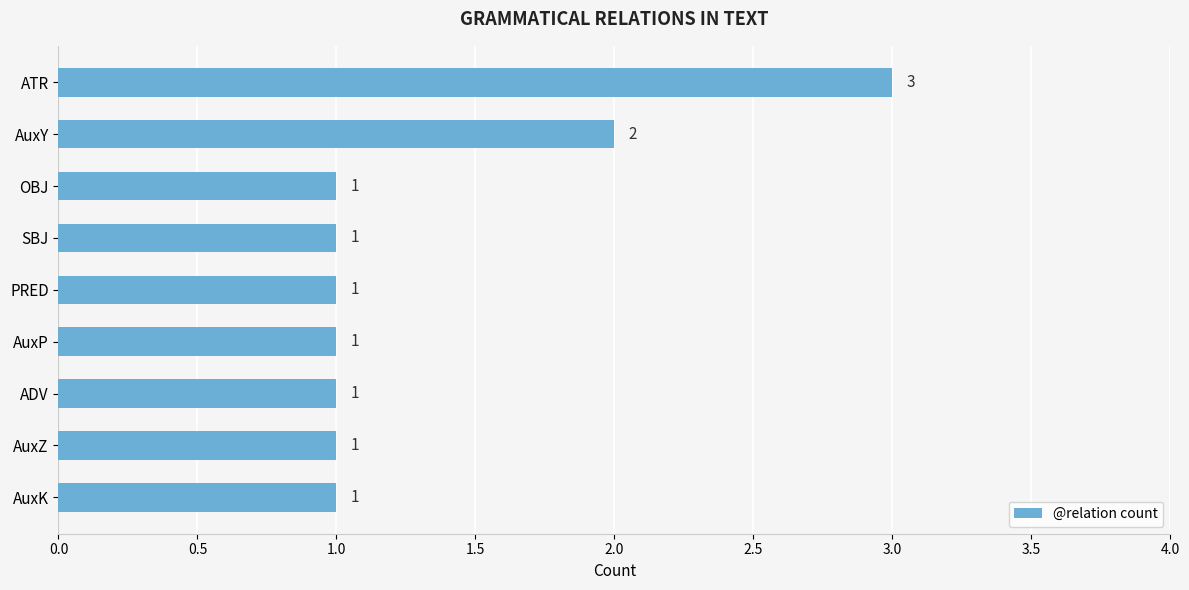

Count the values in the range 1 to 2.

8